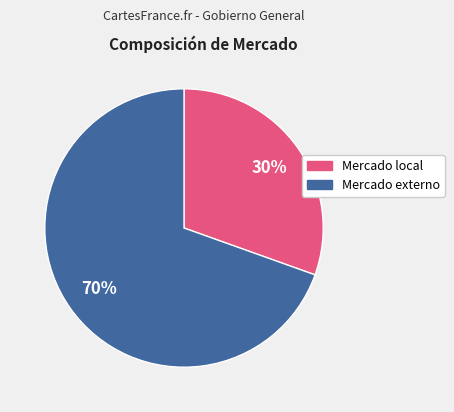

To the nearest percent, what percentage of the pie is Mercado local?

30%